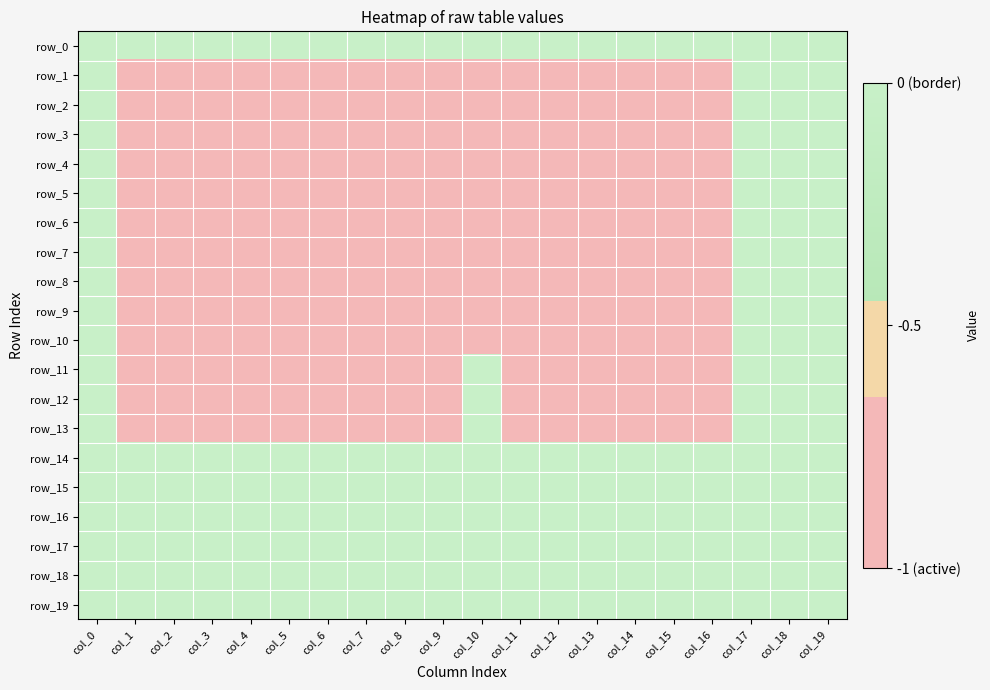

Which category has the lowest value across all series?

col_1